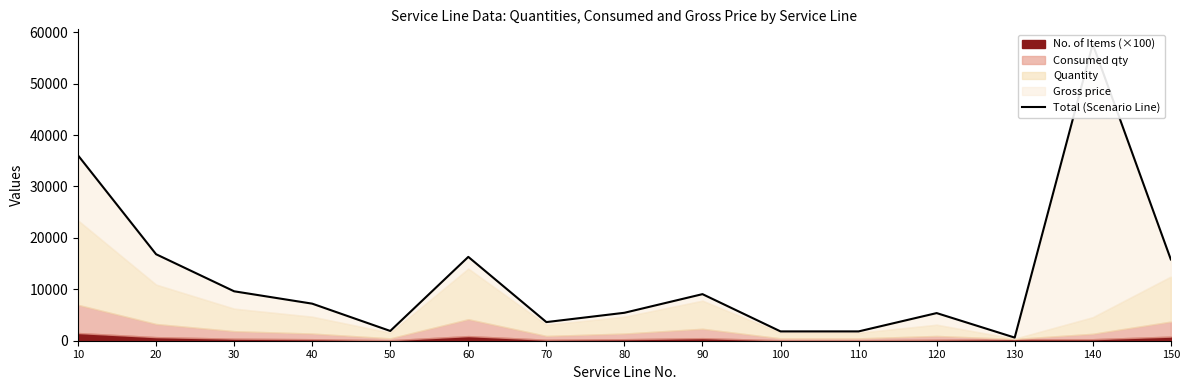

What is the value of the 6th point from the left?

16306.6